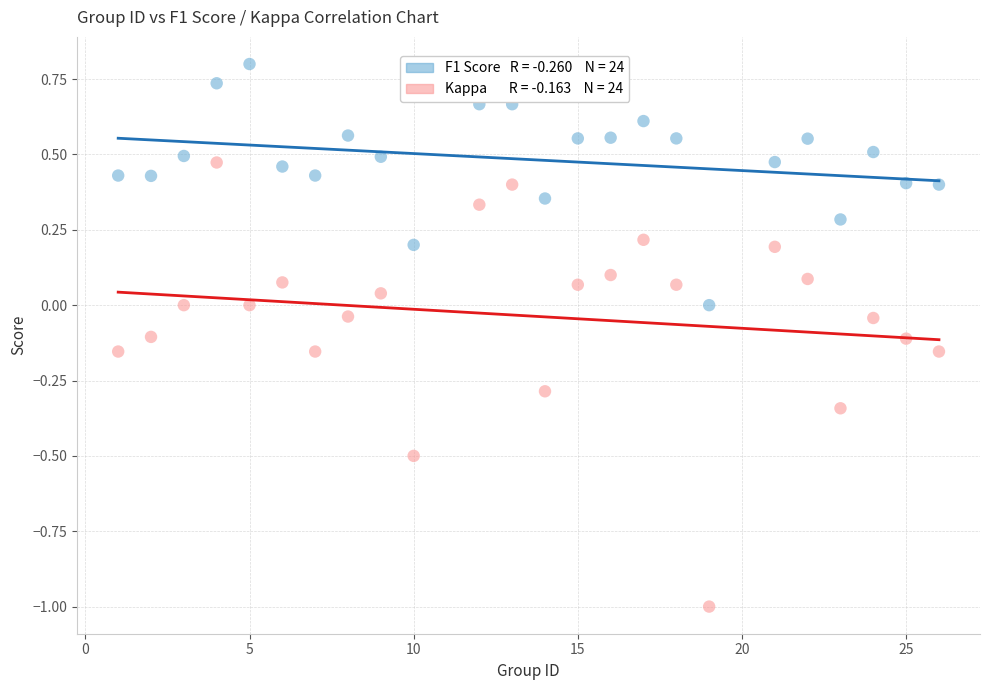

Across all data points, what is the range of Y values (max minus min)?

1.8